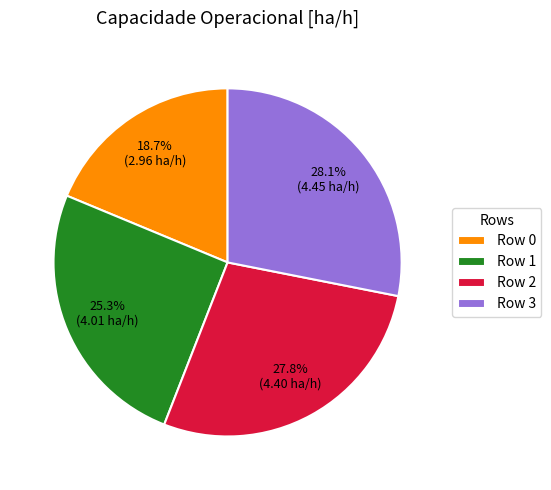

Which has a higher value, Row 1 or Row 3?

Row 3